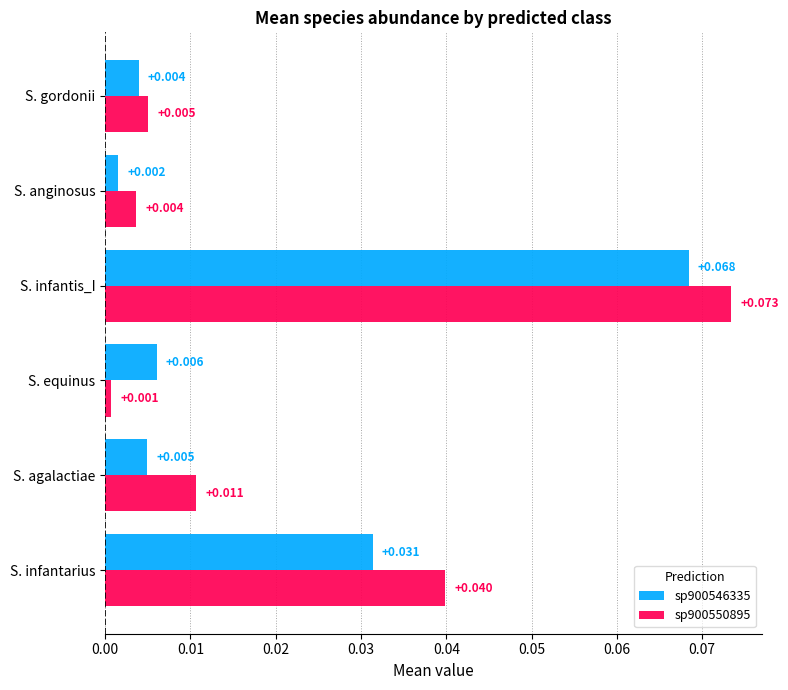

Rank the series by their average value, from highest to lowest.

sp900550895, sp900546335